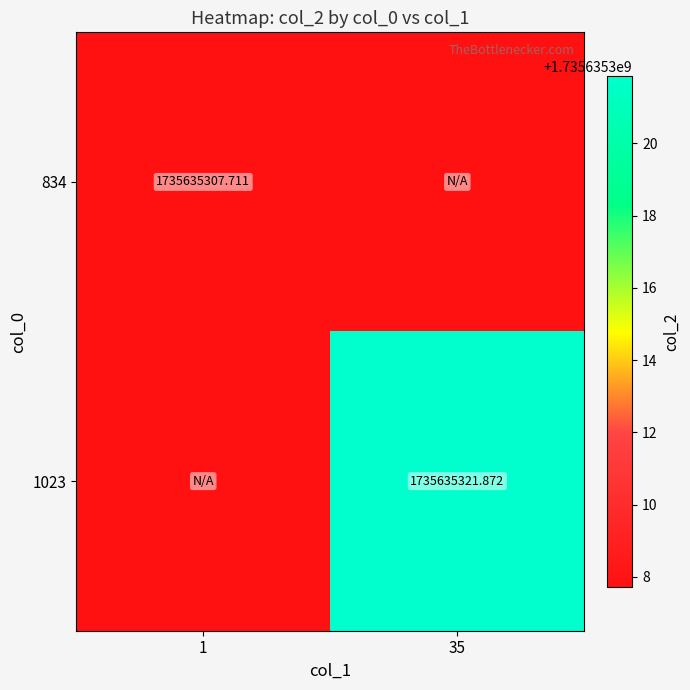

Is the value of 834 at 1 greater than the value of 1023 at 35?

No